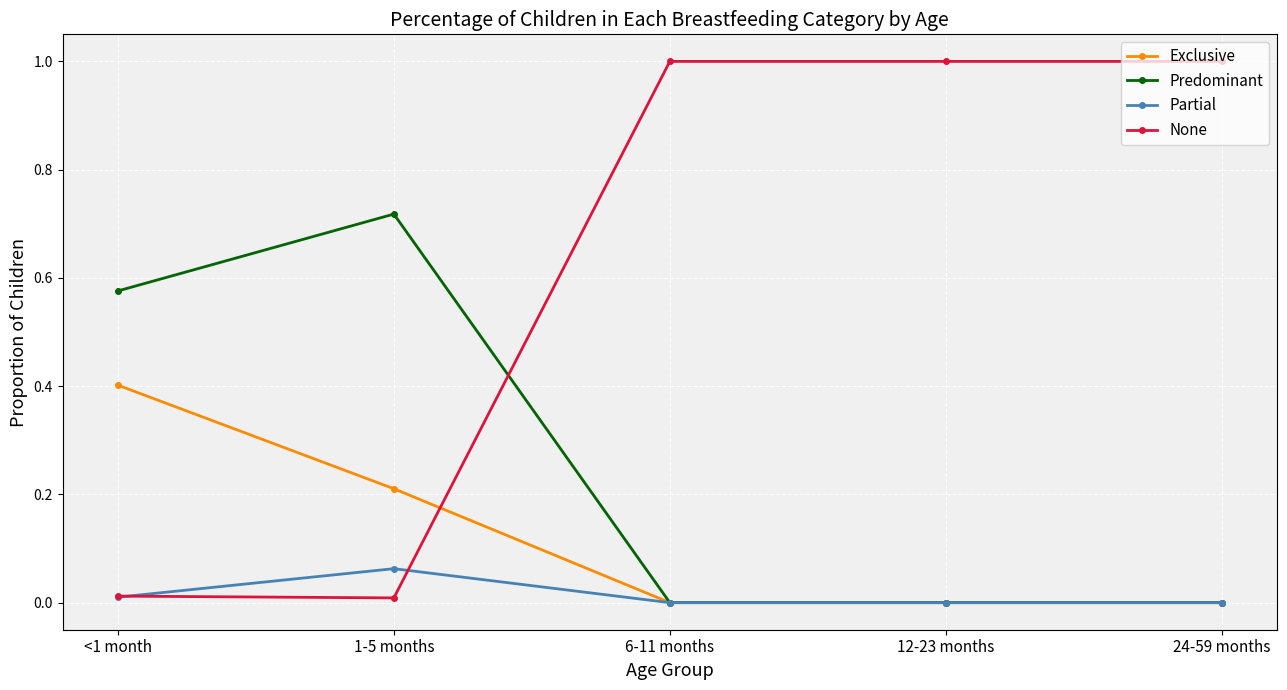

Which series has the widest spread of values?

None